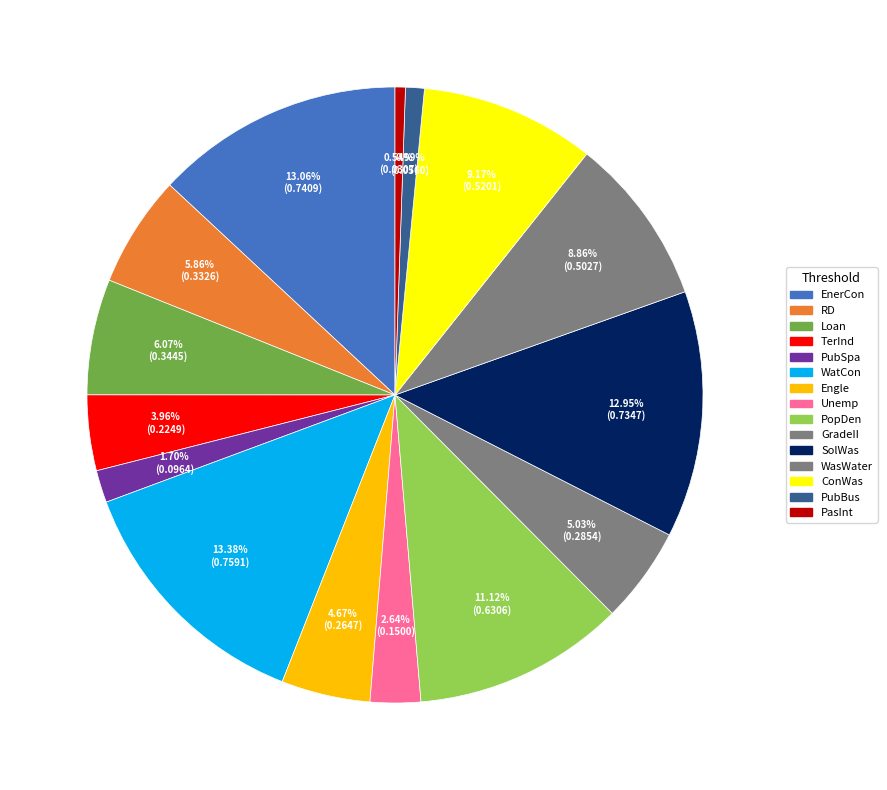

To the nearest percent, what is the difference between the largest and smallest slice percentages?

13%